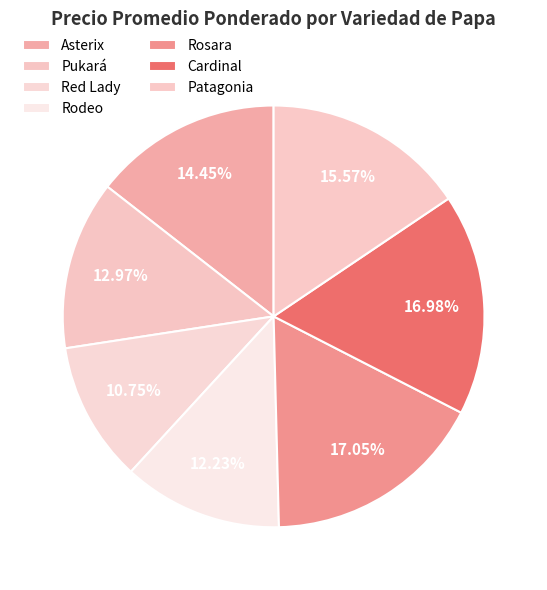

Which slice is the smallest?

Red Lady